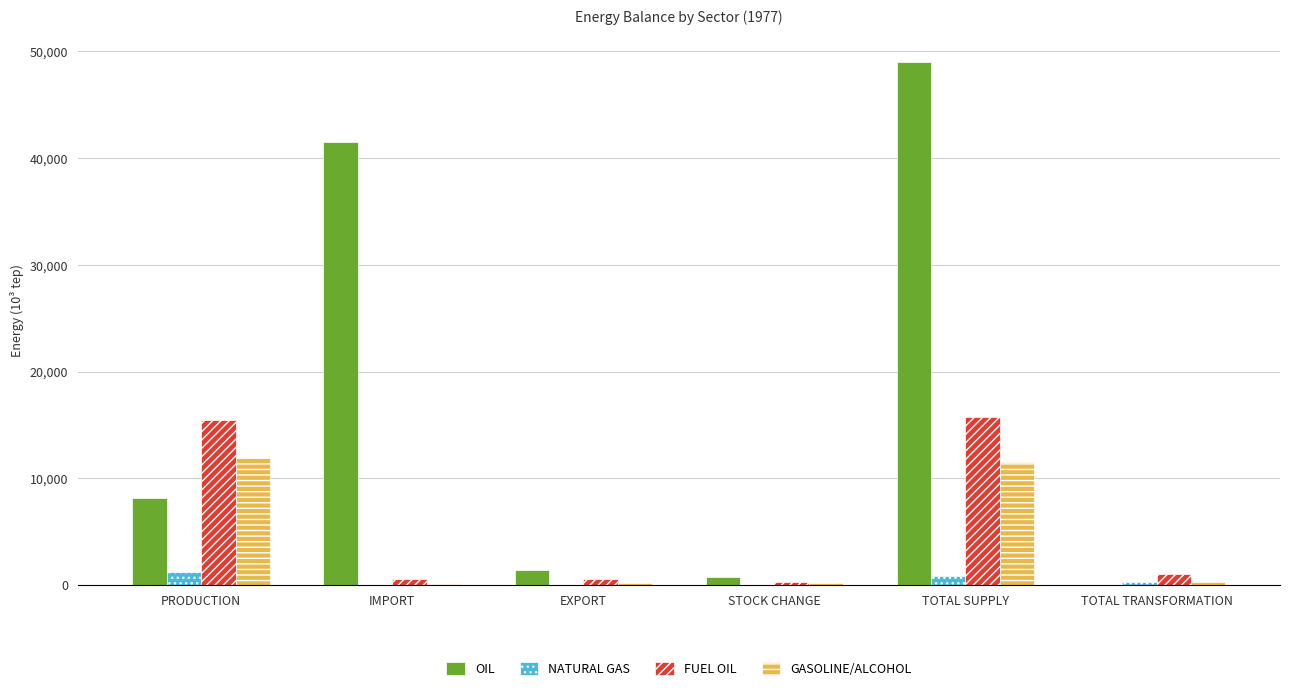

Which series has the largest total across all categories?

OIL